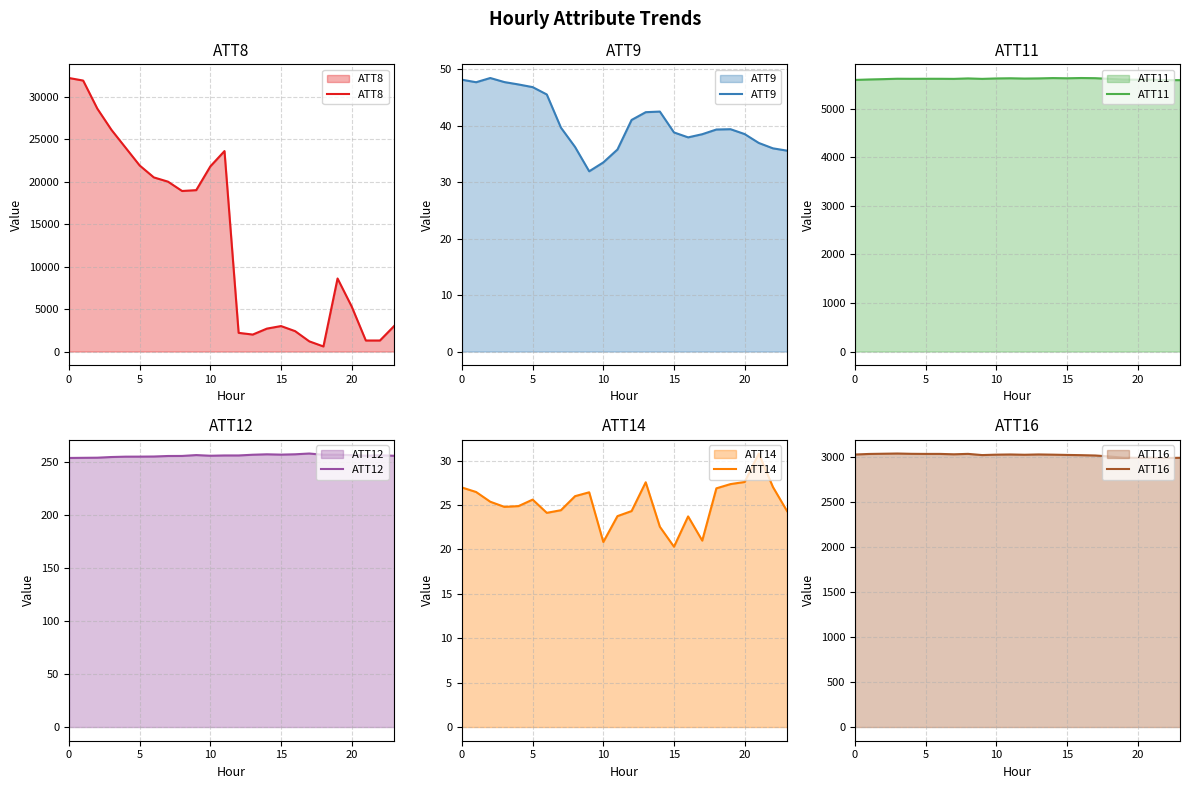

The value of ATT14 at 17 is 37.4. True or false?

False